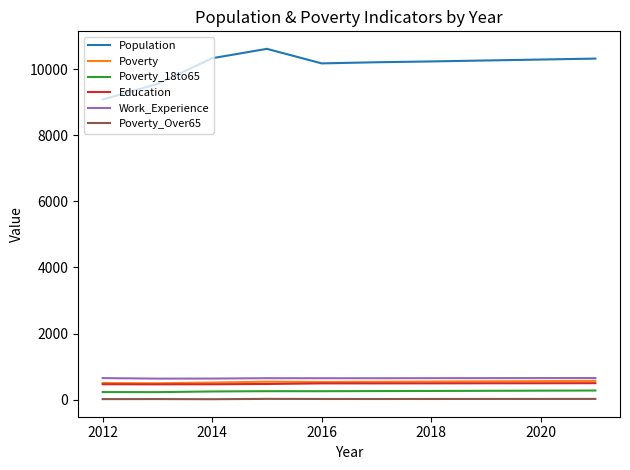

True or false: Population and Work_Experience cross at least once.

False